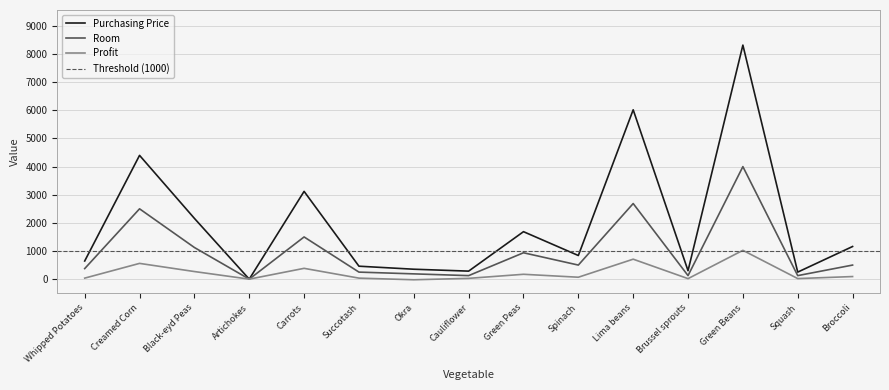

What is the maximum value shown in the chart?

8320.0